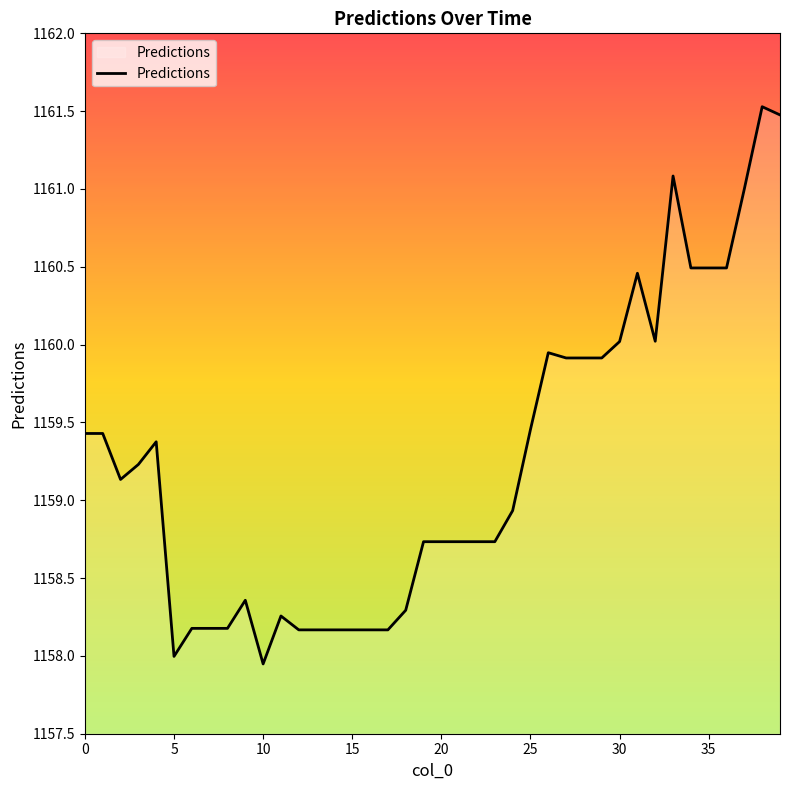

What is the greatest value displayed?

1161.5